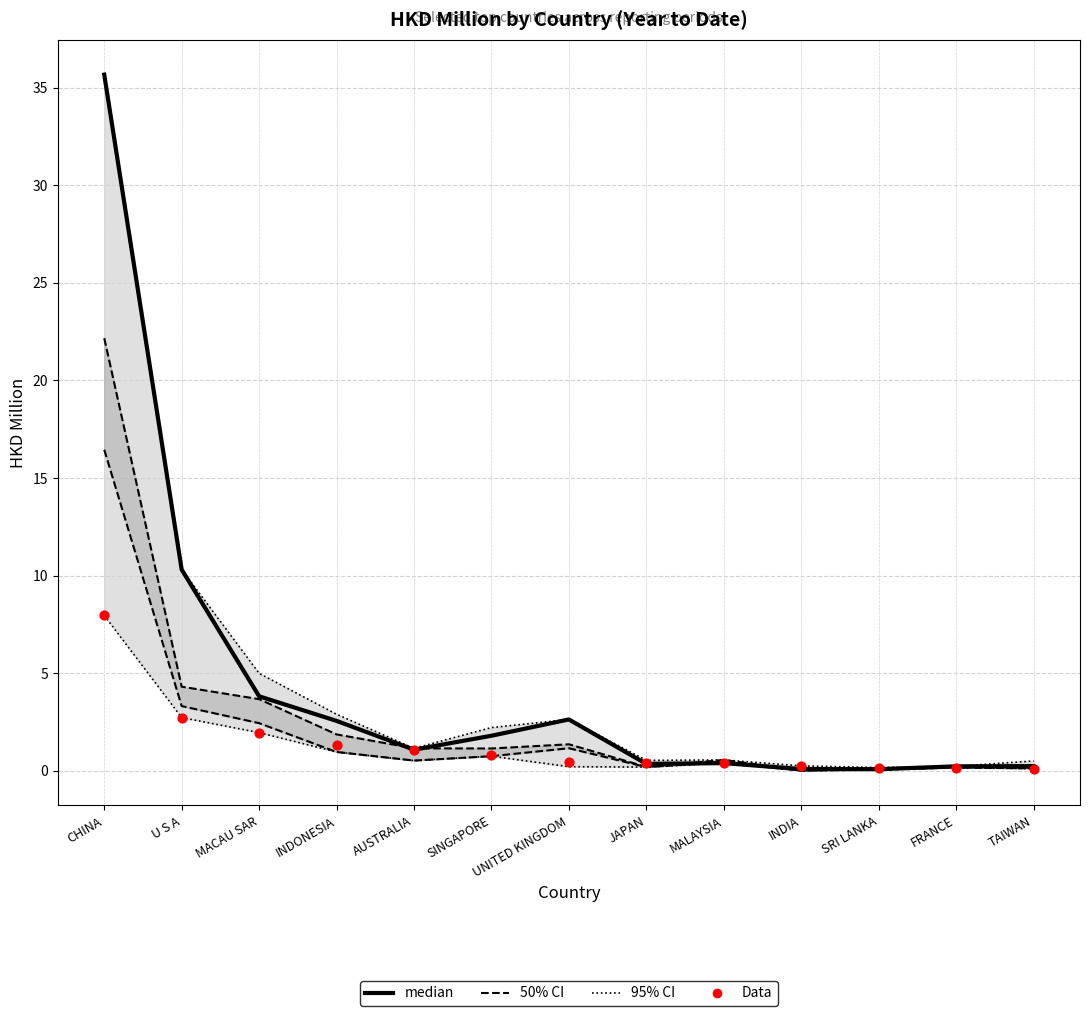

Which series has the widest spread of Y values?

median